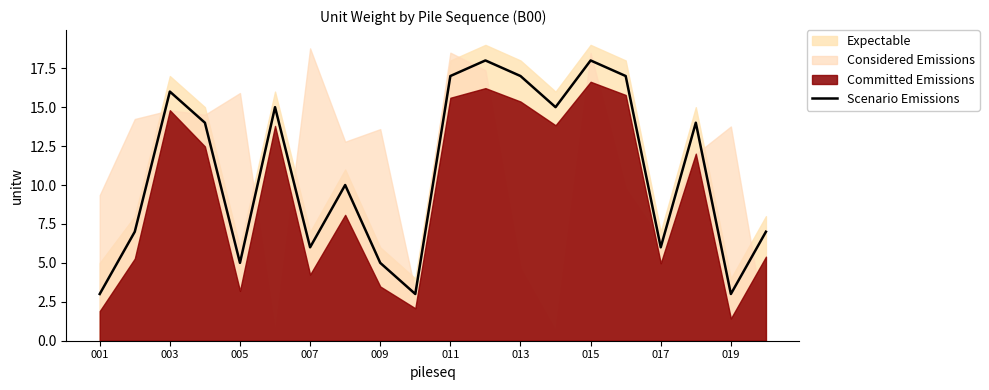

What is the maximum value for Scenario Emissions?

18